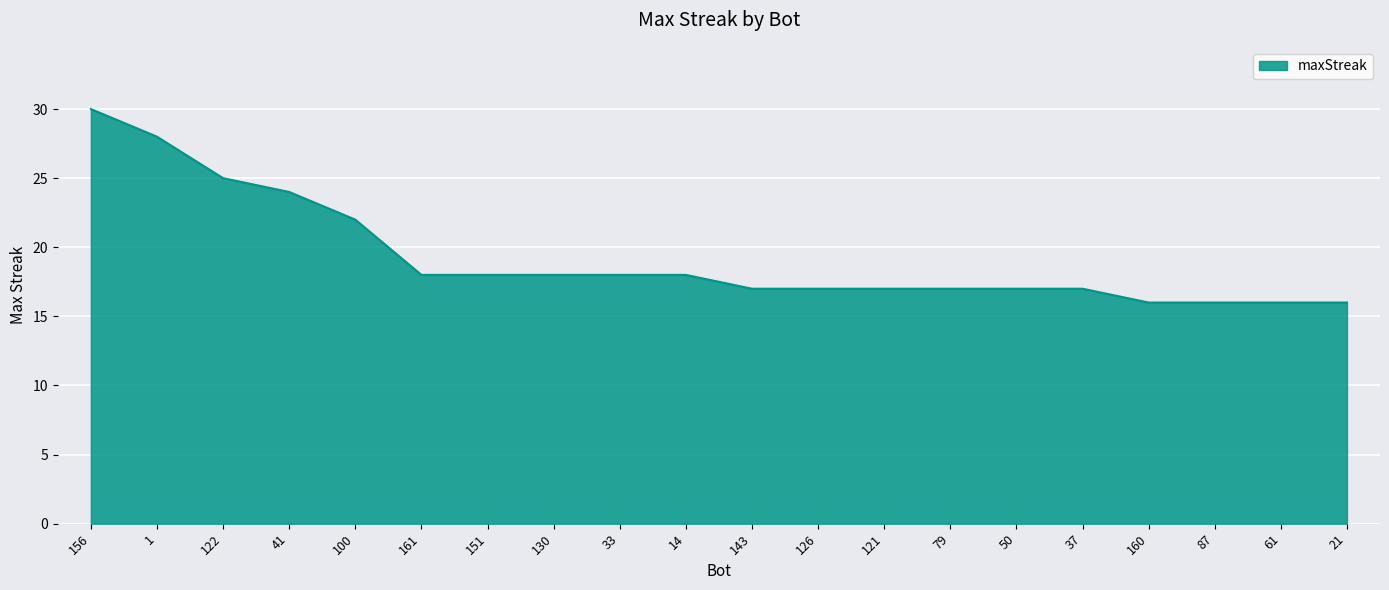

What is the maximum value shown in the chart?

30